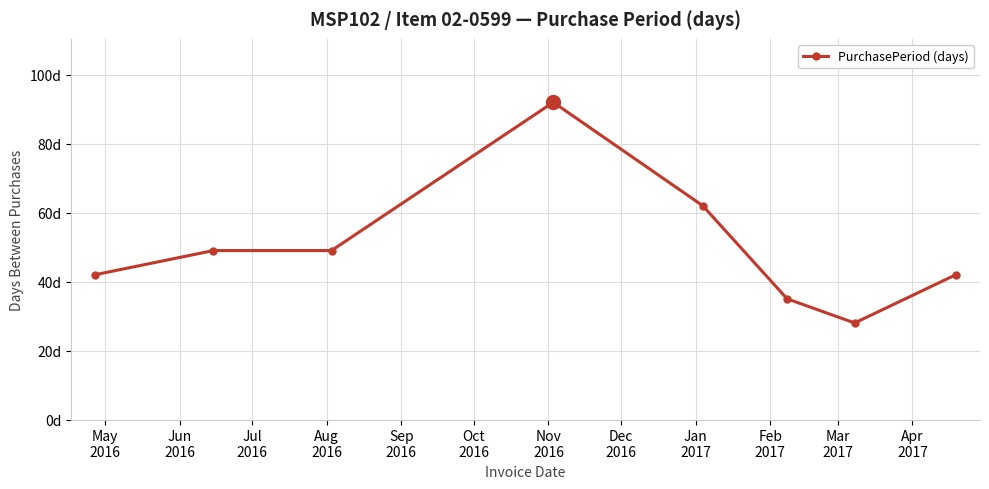

Does the chart have visible grid lines?

Yes